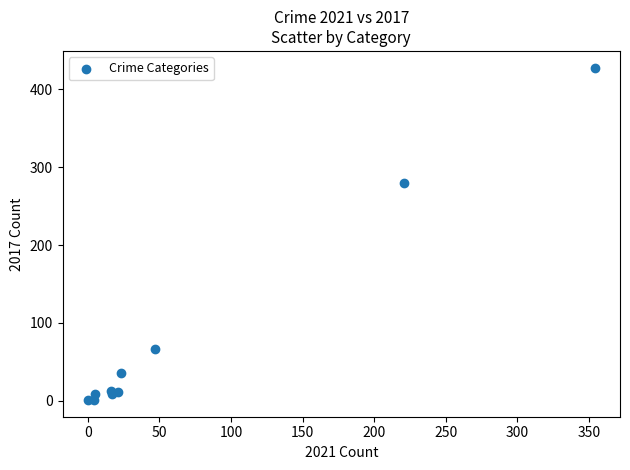

What Y value in the scatter plot is closest to 214?

280